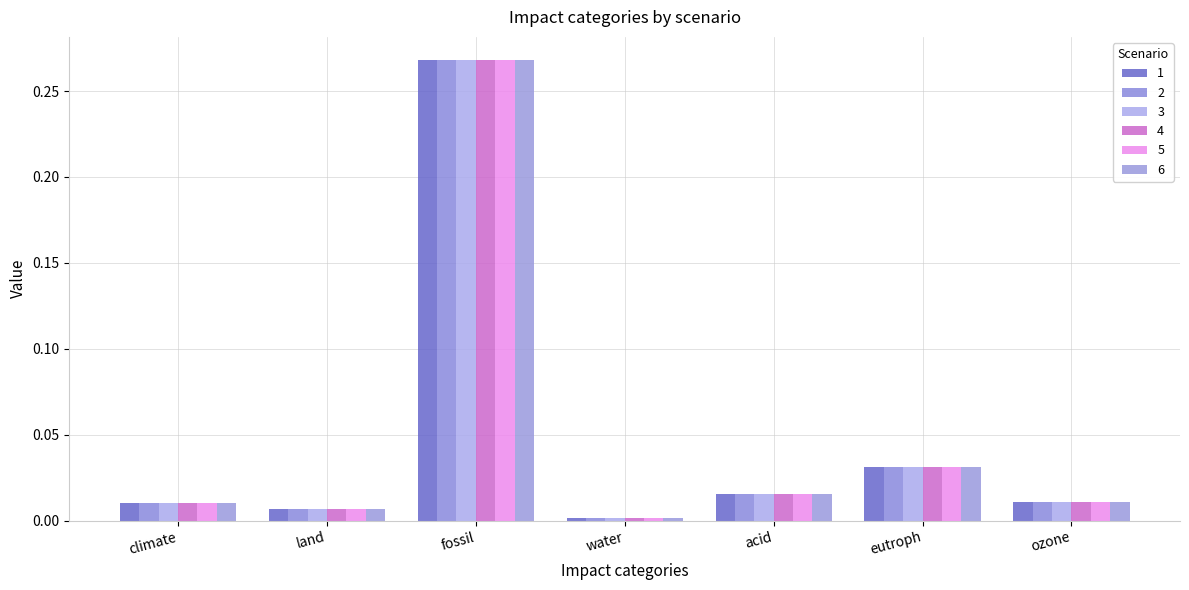

At how many categories does at least one series exceed 0?

7